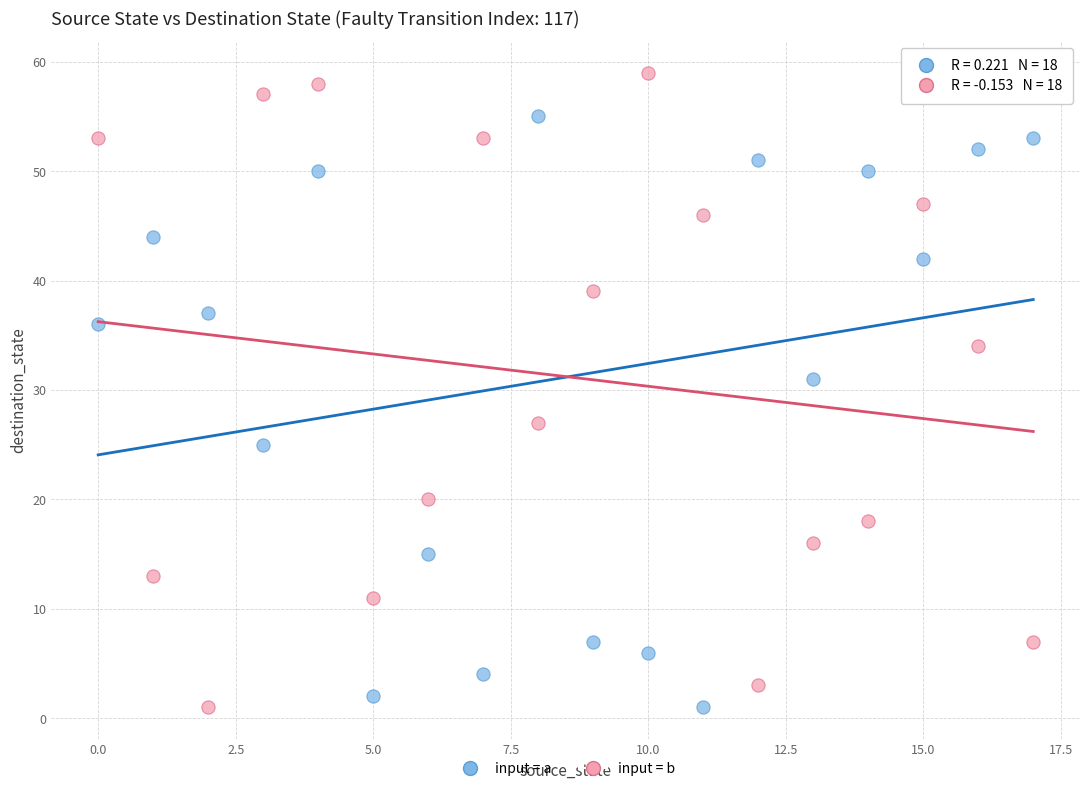

In the input = b series, what Y value is closest to 30?

27